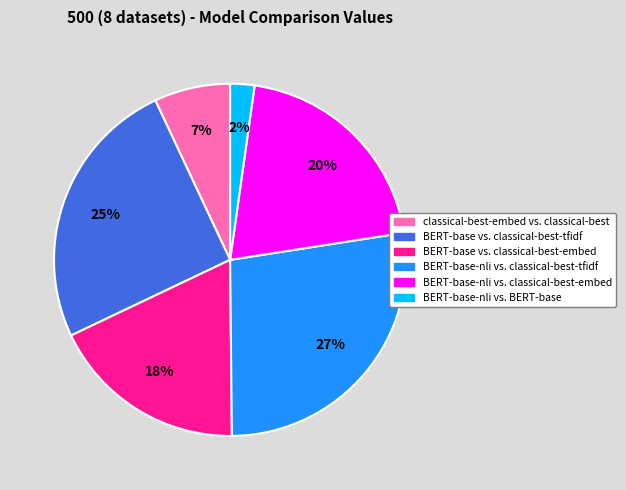

True or false: BERT-base vs. classical-best-tfidf accounts for 25% of the total.

True